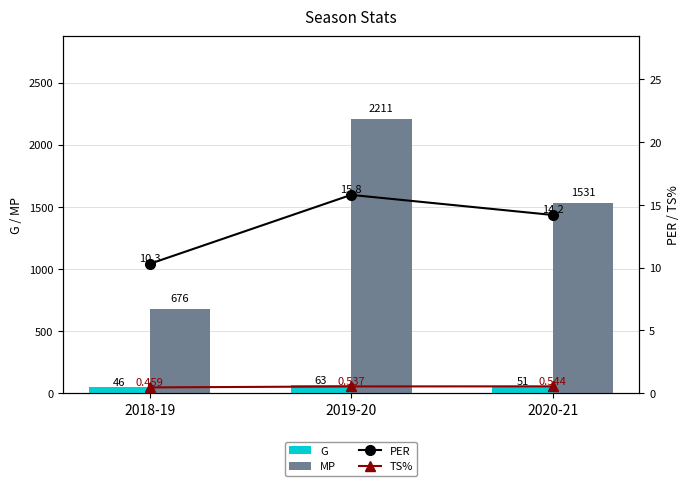

What is the total value across all series at 2019-20?

2290.3